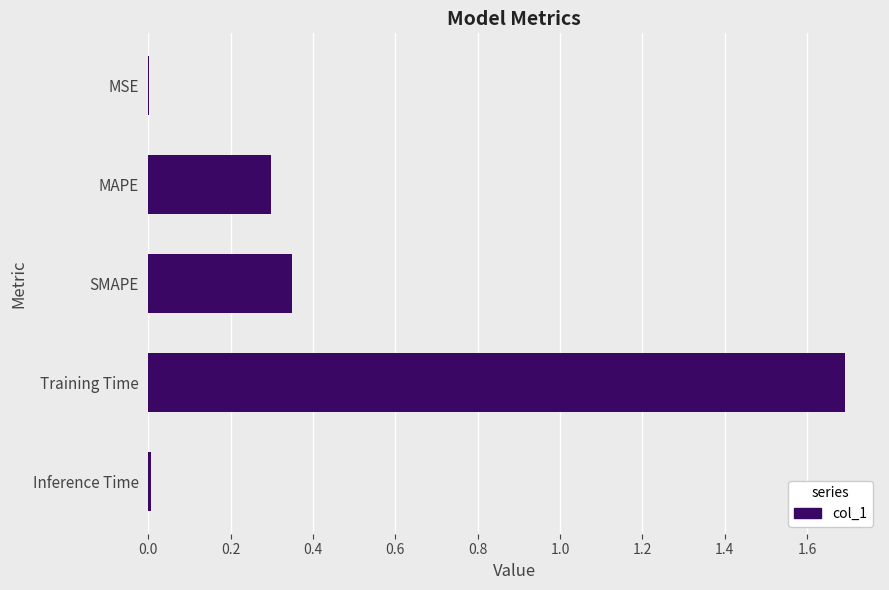

What is the sum of all values?

2.3